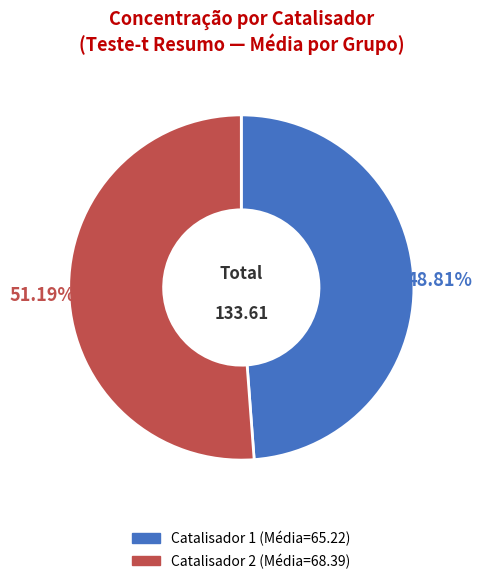

Is there any slice that represents more than half of the pie?

Yes